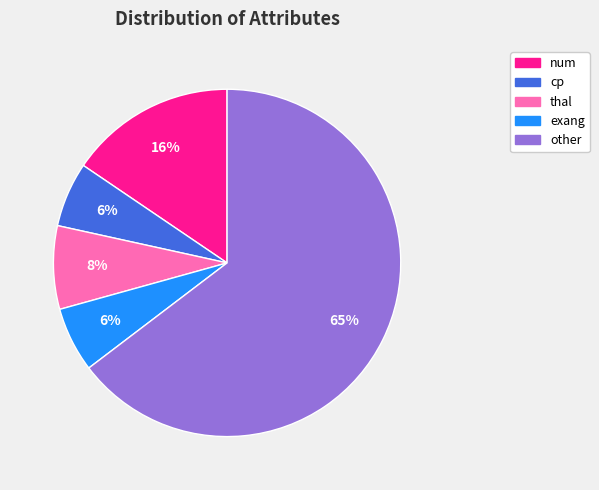

To the nearest percent, what percentage of the pie is exang?

6%